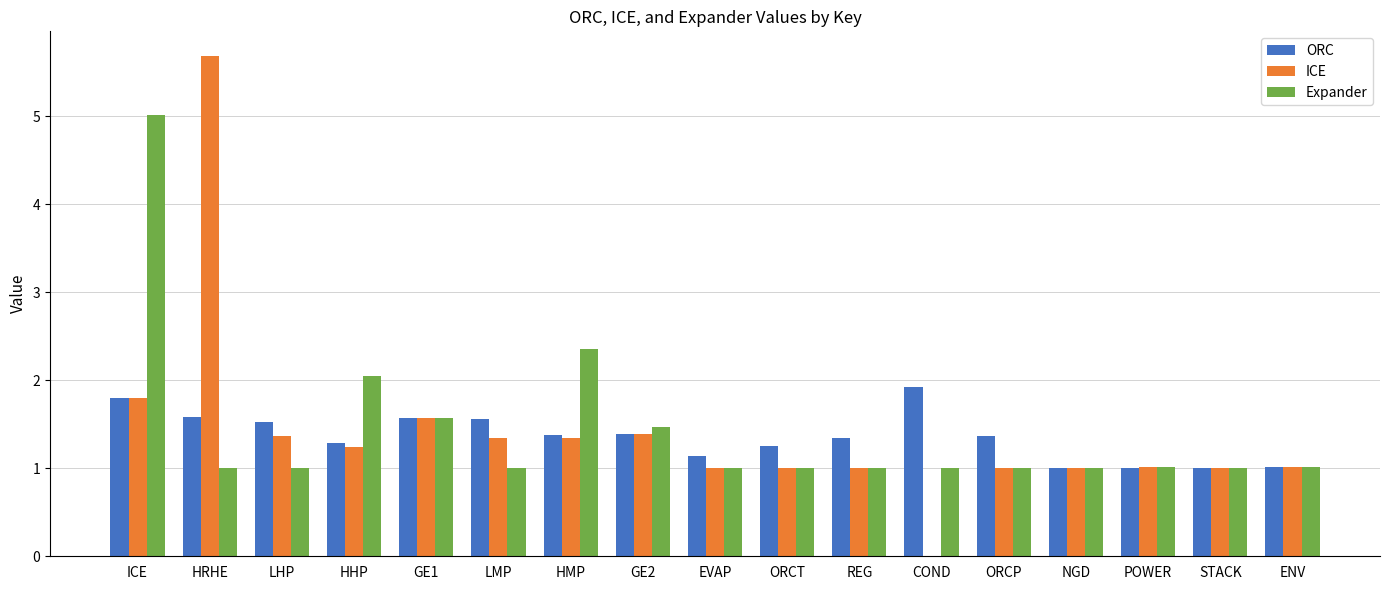

Where does the ICE series first go above 1?

ICE